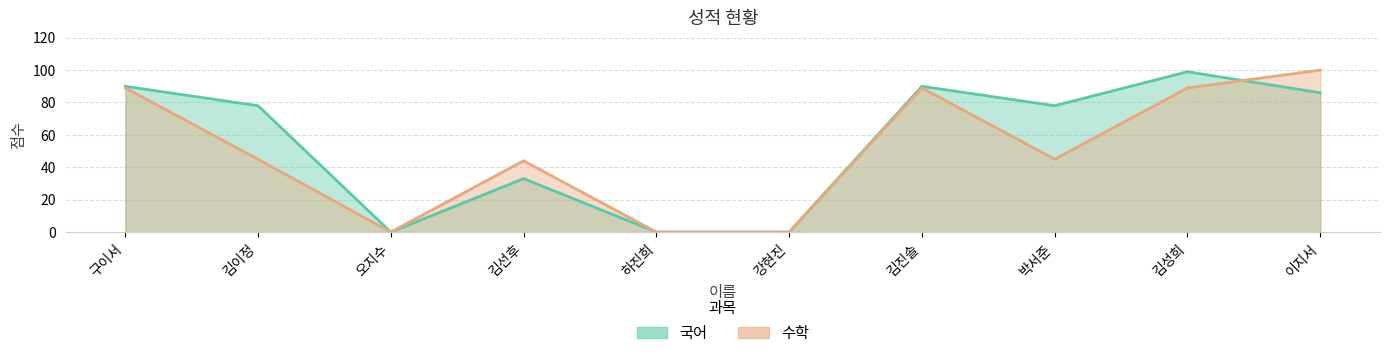

Reading right to left, what are all the values shown in this chart?

국어: 86	99	78	90	0	0	33	0	78	90
수학: 100	89	45	89	0	0	44	0	45	89